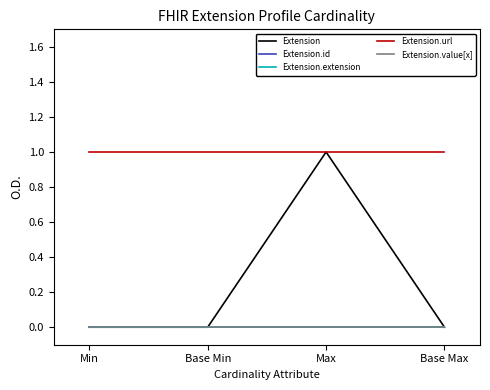

Does the chart display data point markers on the line(s)?

No